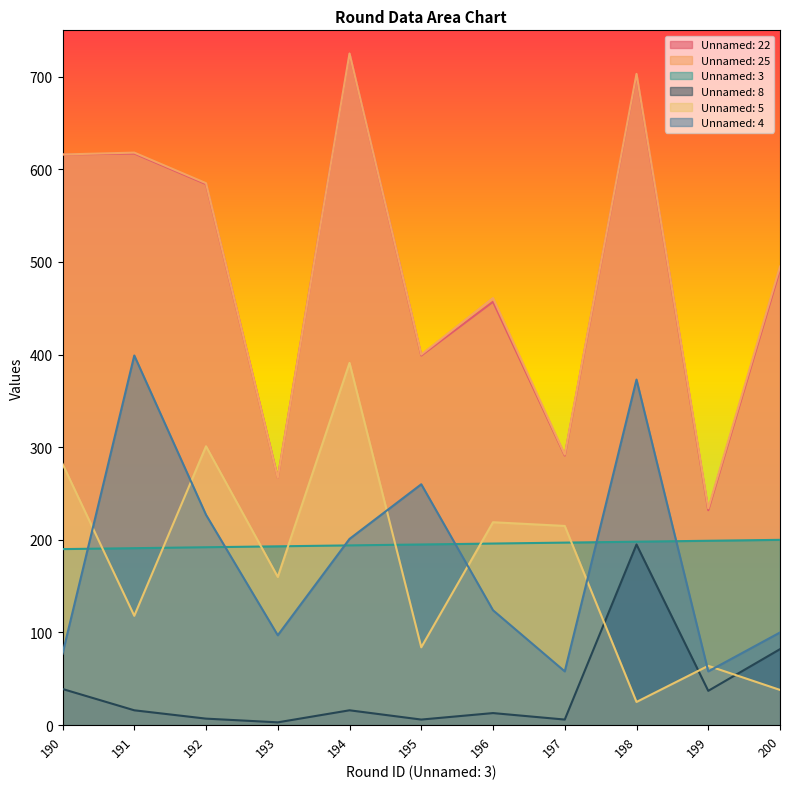

At which label is Unnamed: 25 closest to 479?

200